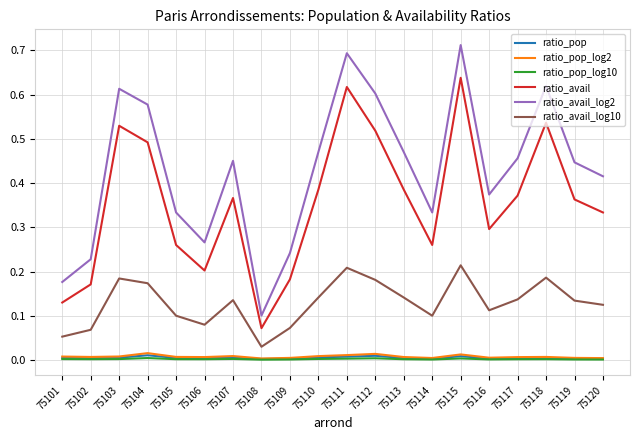

True or false: ratio_avail_log2 and ratio_pop_log10 intersect in this chart.

False